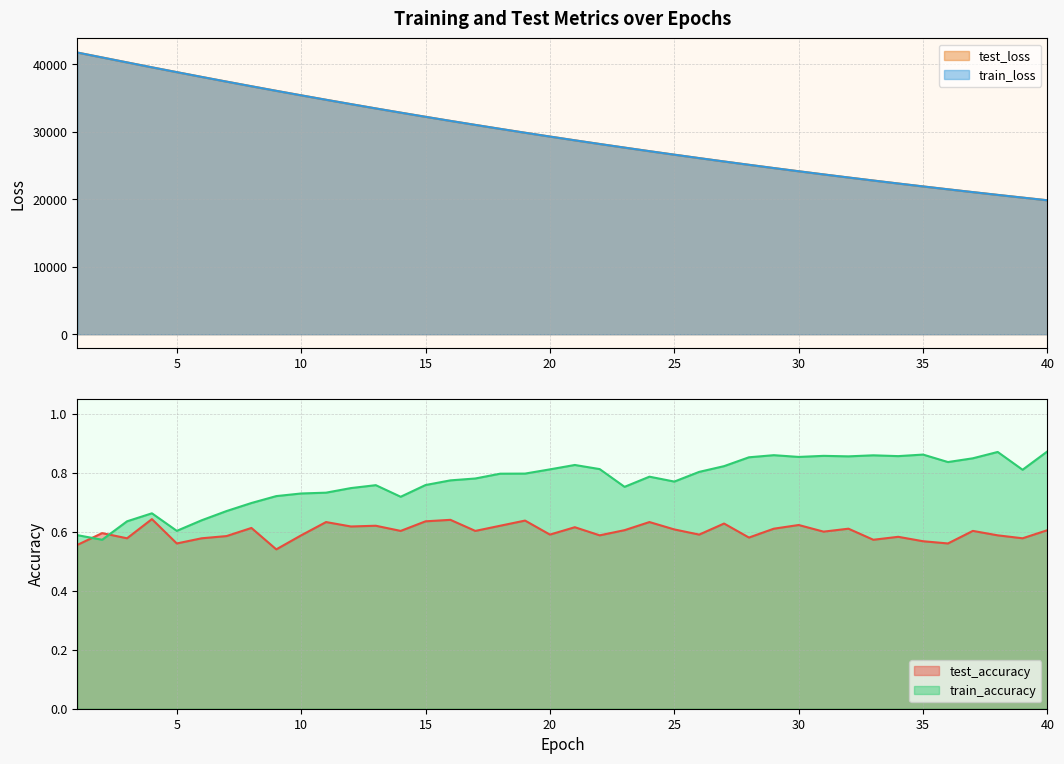

Reading left to right, what are all the values shown in this chart?

test_accuracy: 0.6	0.6	0.6	0.6	0.6	0.6	0.6	0.6	0.5	0.6	0.6	0.6	0.6	0.6	0.6	0.6	0.6	0.6	0.6	0.6	0.6	0.6	0.6	0.6	0.6	0.6	0.6	0.6	0.6	0.6	0.6	0.6	0.6	0.6	0.6	0.6	0.6	0.6	0.6	0.6
train_accuracy: 0.6	0.6	0.6	0.7	0.6	0.6	0.7	0.7	0.7	0.7	0.7	0.7	0.8	0.7	0.8	0.8	0.8	0.8	0.8	0.8	0.8	0.8	0.8	0.8	0.8	0.8	0.8	0.9	0.9	0.9	0.9	0.9	0.9	0.9	0.9	0.8	0.8	0.9	0.8	0.9
test_loss: 41755.1	41023.2	40293.5	39564.6	38850.4	38141.3	37444.9	36758.4	36080.7	35413.0	34756.0	34109.6	33472.4	32847.0	32230.9	31625.4	31030.4	30444.4	29868.8	29303.1	28746.7	28200.5	27663.9	27135.8	26617.9	26108.4	25607.9	25115.6	24632.7	24158.9	23692.5	23234.9	22785.9	22344.1	21910.9	21485.2	21067.6	20656.3	20253.8	19857.5
train_loss: 41753.3	41021.9	40290.0	39561.5	38847.6	38138.5	37442.6	36754.8	36077.0	35409.8	34753.2	34106.7	33470.0	32844.5	32228.1	31622.5	31027.2	30441.7	29866.0	29300.2	28744.0	28197.8	27661.6	27133.5	26615.2	26105.6	25605.1	25113.3	24630.4	24156.2	23690.2	23232.7	22783.3	22341.9	21908.4	21482.9	21064.8	20654.2	20251.5	19855.4